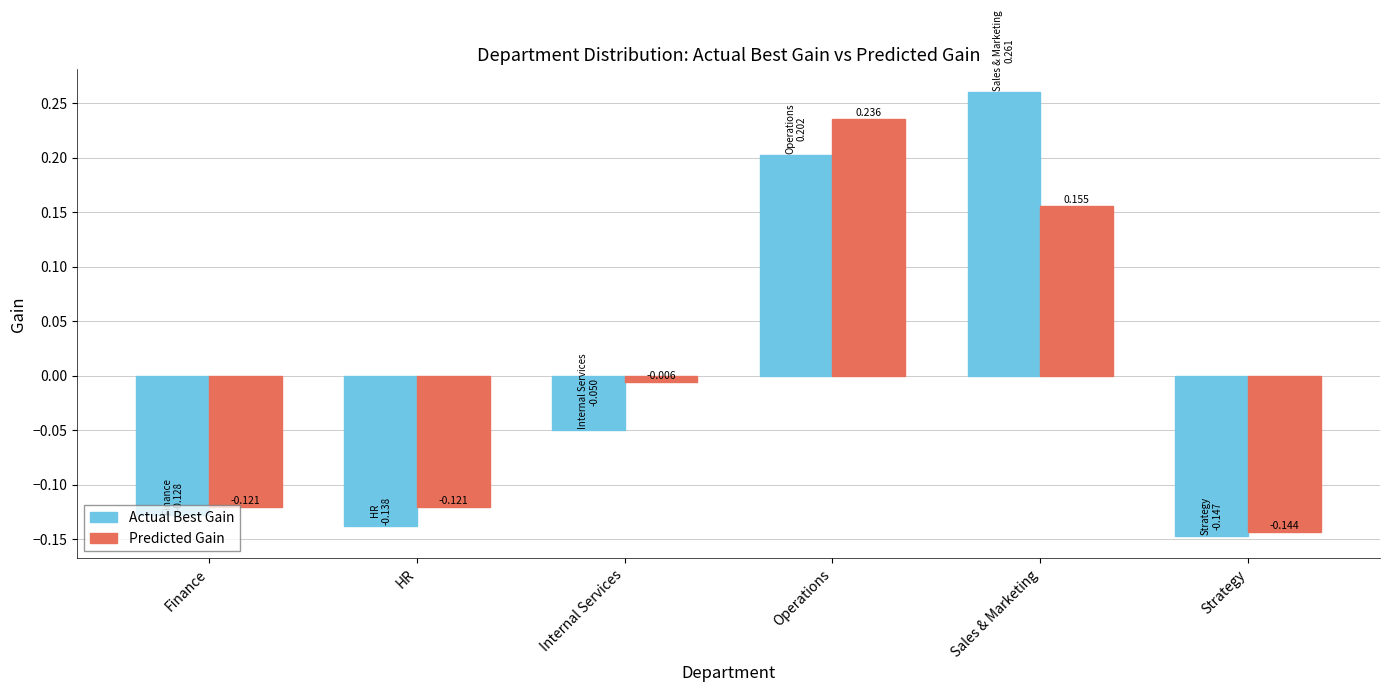

Where does the Actual Best Gain series first go above 0?

Operations